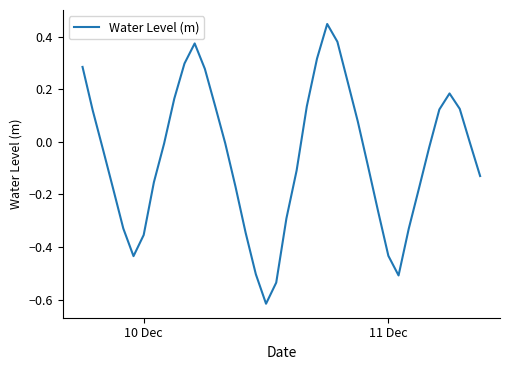

What is the difference between the maximum and minimum values?

1.1